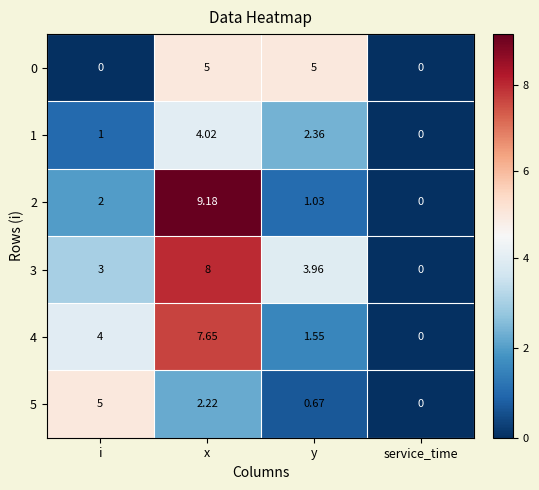

At which label is 2 closest to 4?

i